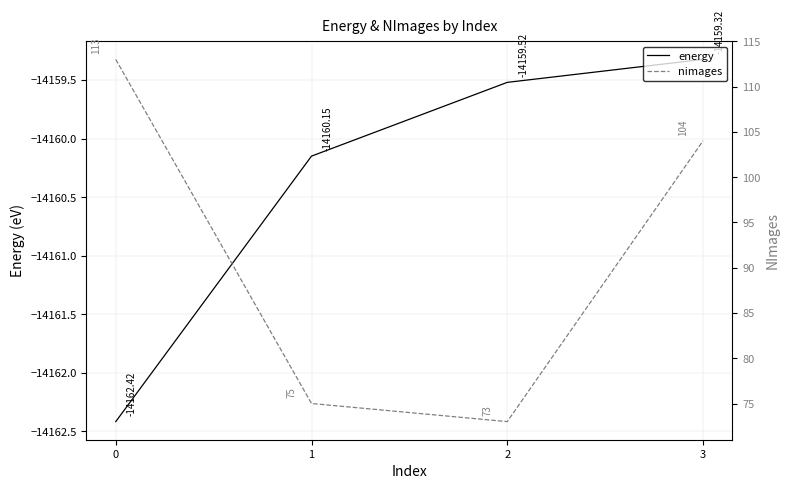

How many series are shown in this chart?

2